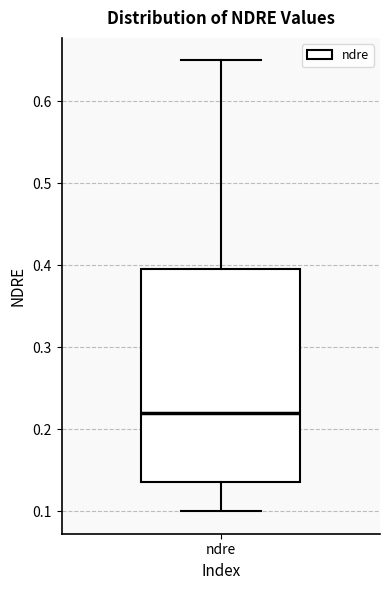

Transcribe this box plot: give where the median line is, the range the box spans, and where the two whiskers end, as read against the y-axis. The values are not printed on the chart, so give them approximately, as read against the axis.

median 0.22, box 0.14 to 0.40, whiskers 0.10 to 0.65